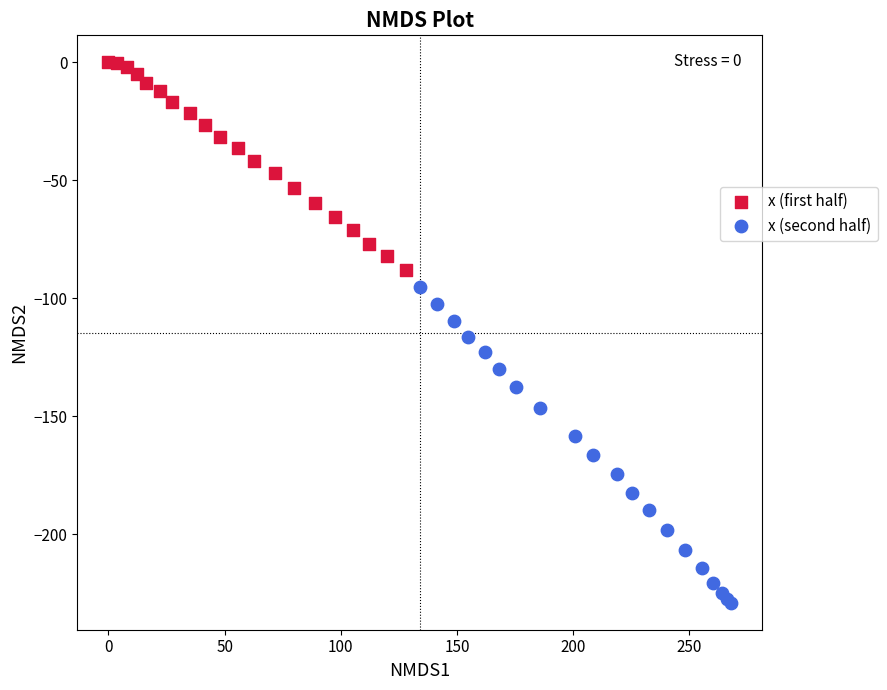

What are all the series names shown in the legend?

x (first half), x (second half)